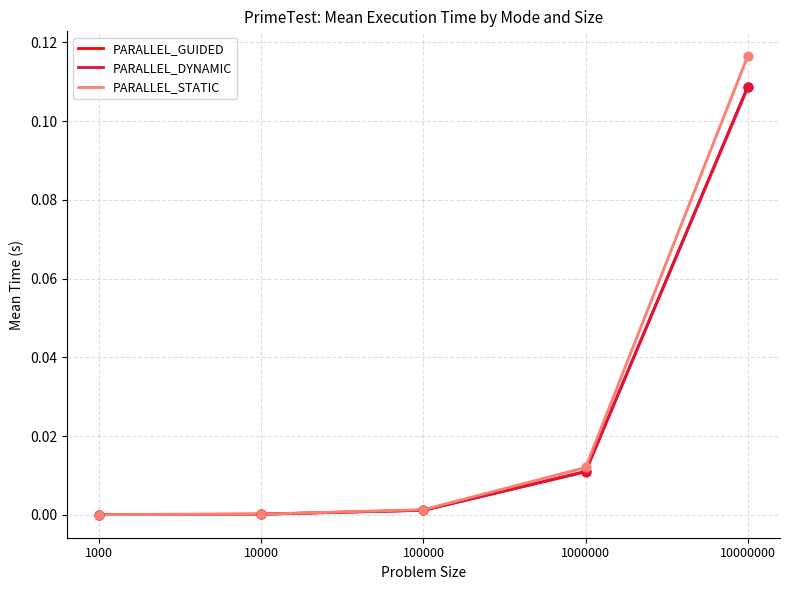

Which series has the largest total across all categories?

PARALLEL_STATIC